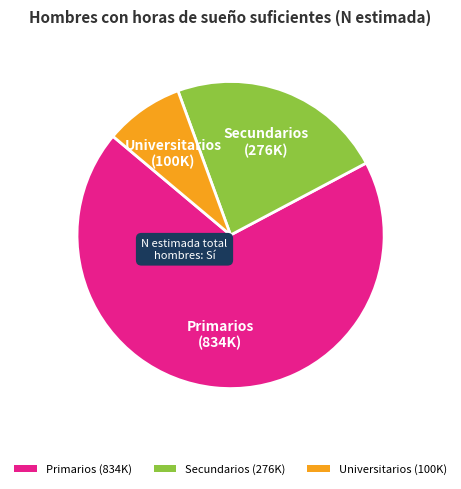

What is the ratio of the value at Secundarios (276K) to the value at Universitarios (100K)?

2.7